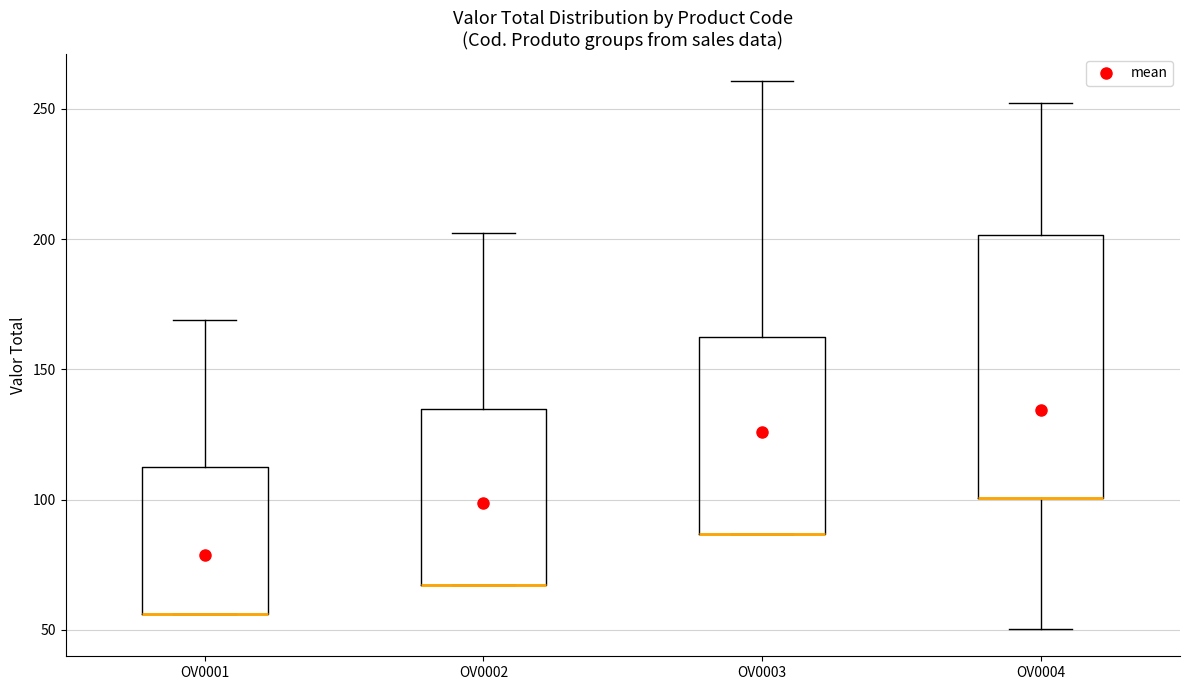

Where does the upper whisker of the box for OV0002 end on the y-axis? The values are not printed on the chart, so give them approximately, as read against the axis.

200